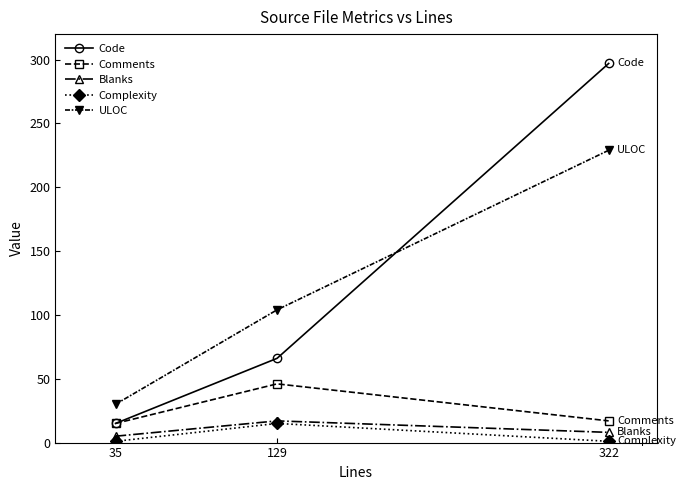

Which series changed the most between 129 and 322?

Code